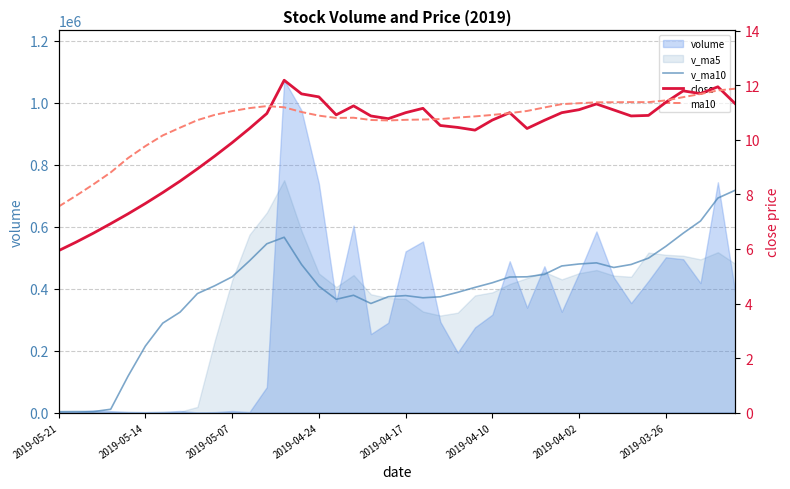

Rank the series at 2019-04-10 from lowest to highest value.

close, ma10, v_ma10